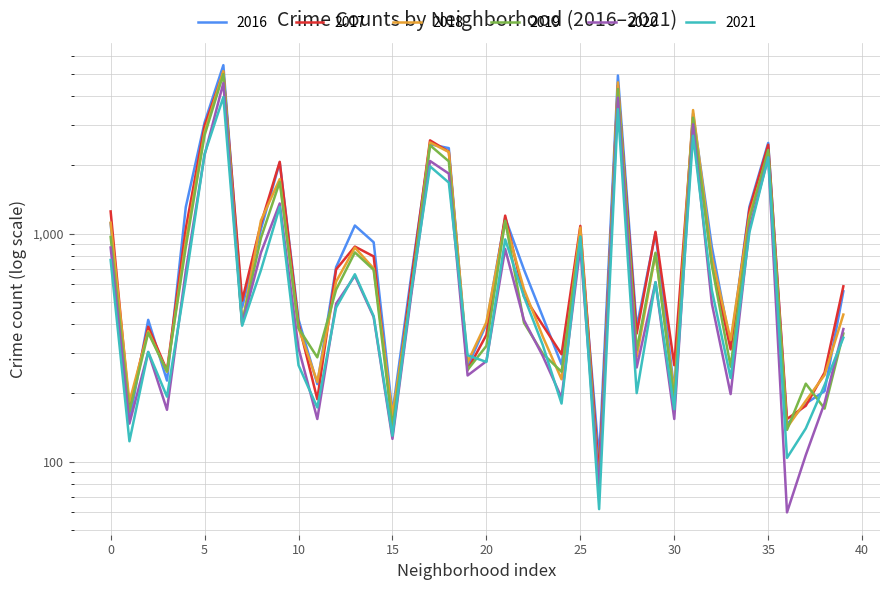

True or false: 2019 and 2018 cross at least once.

True